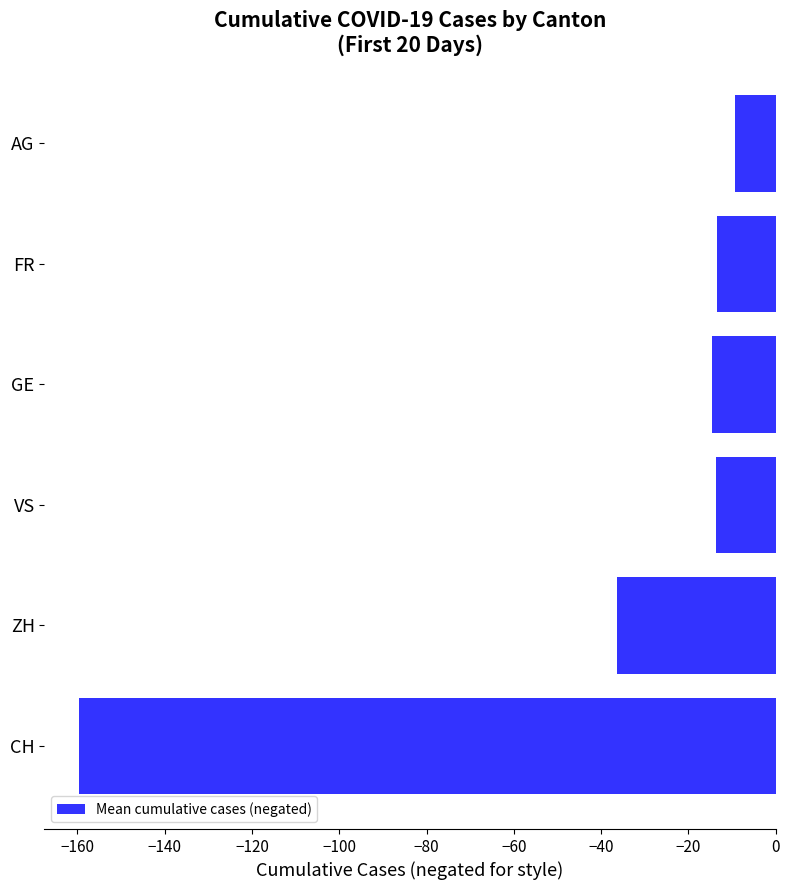

Which has a higher value, CH or AG?

AG